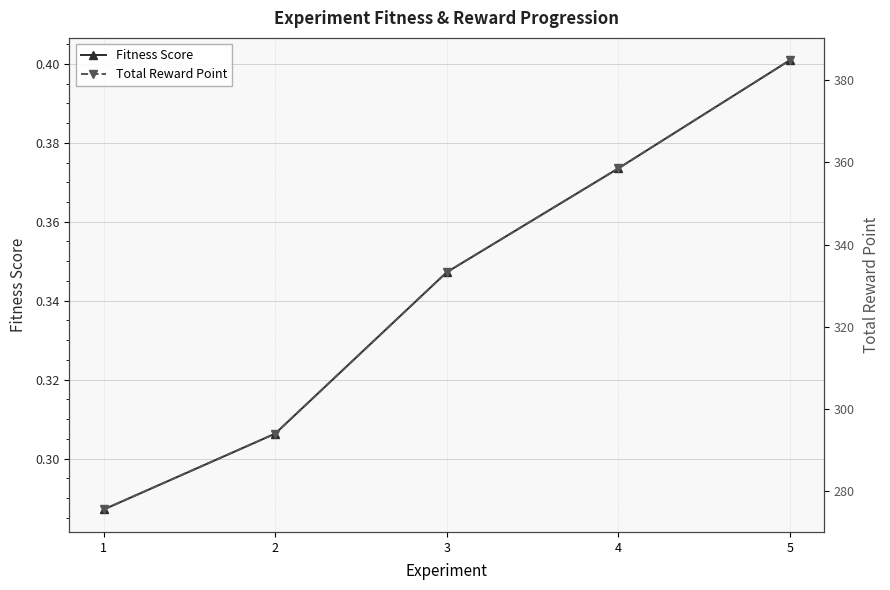

Reading right to left, list all the values displayed in this chart.

Fitness Score: 5=0.4	4=0.4	3=0.3	2=0.3	1=0.3
Total Reward Point: 5=384.9	4=358.5	3=333.3	2=294.0	1=275.6